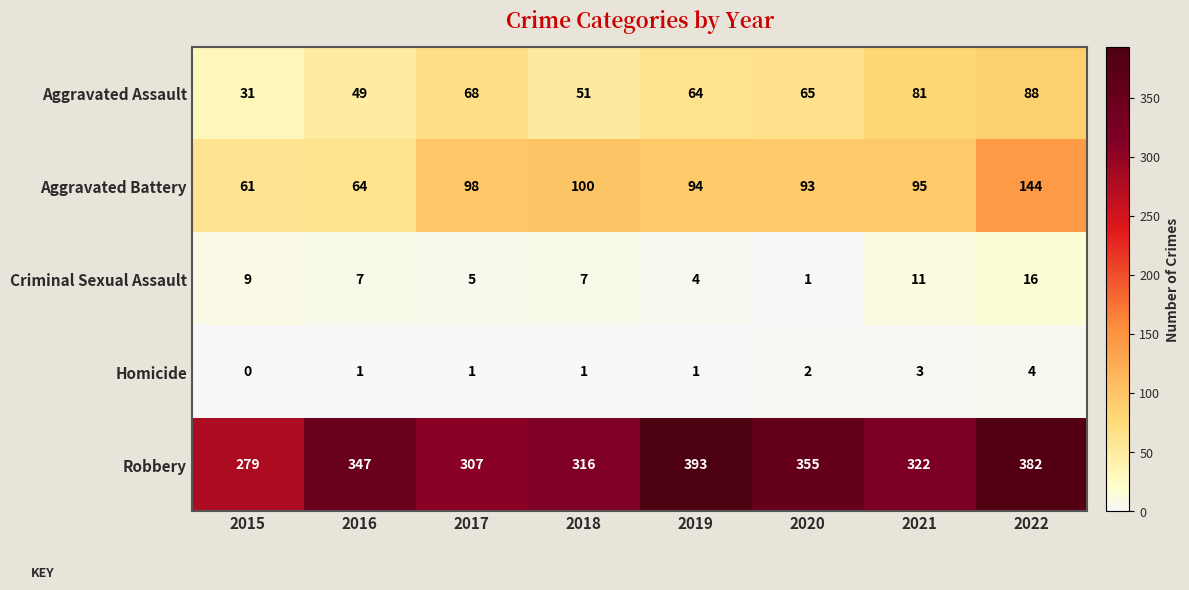

Which series changed the most between 2018 and 2021?

Aggravated Assault